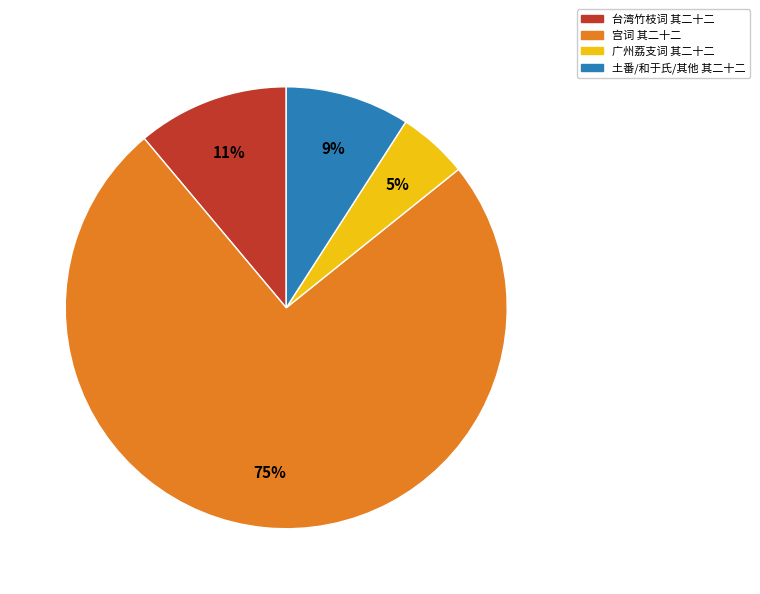

Does any single category account for the majority?

Yes